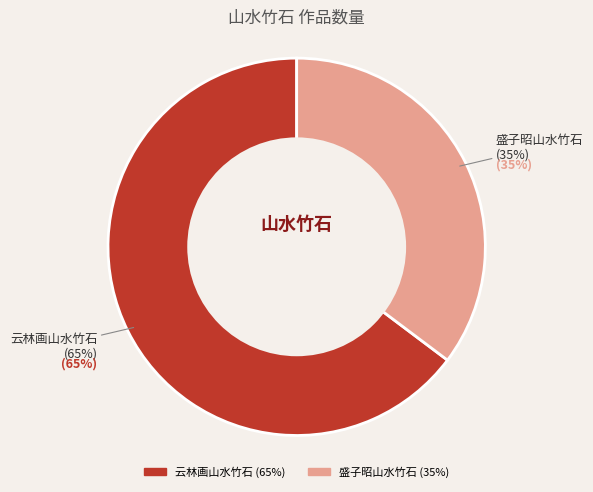

Combined, do 盛子昭山水竹石 and 云林画山水竹石 account for over 50%?

Yes